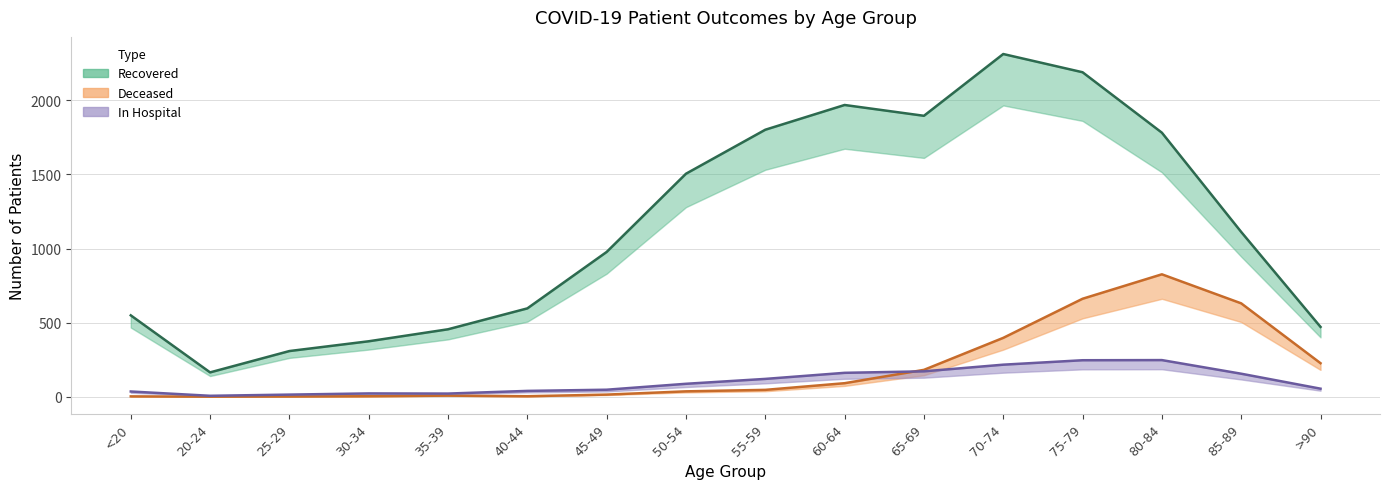

True or false: patients_deceased and patients_in_hospital intersect in this chart.

True